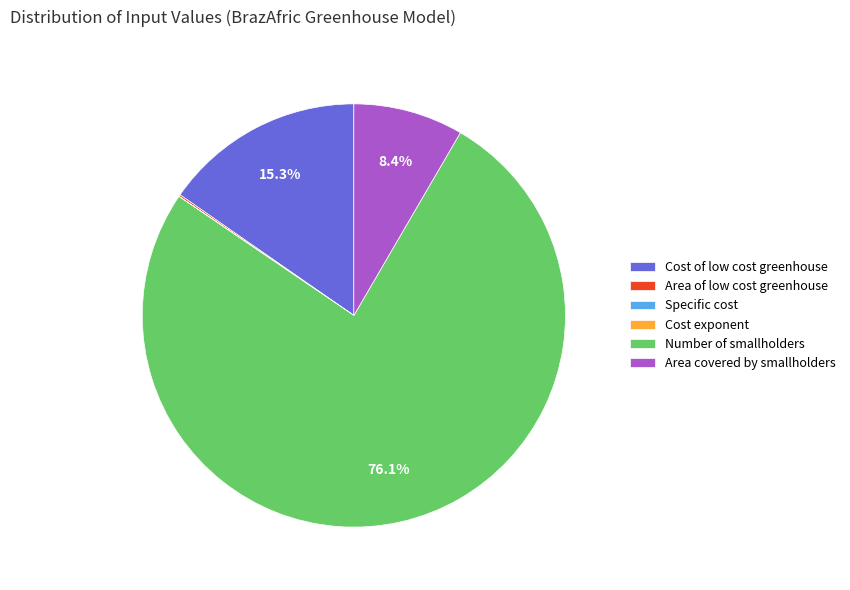

Is the sum of Area covered by smallholders and Number of smallholders greater than half?

Yes